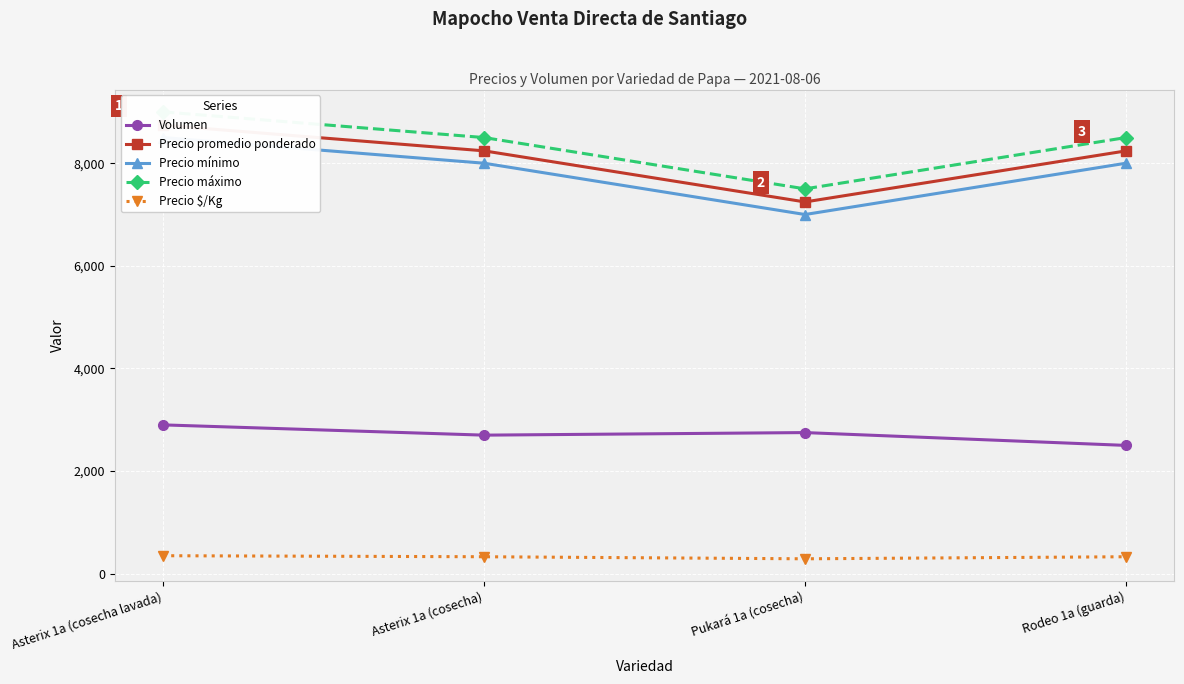

How many data points in Precio promedio ponderado are less than 8241?

2